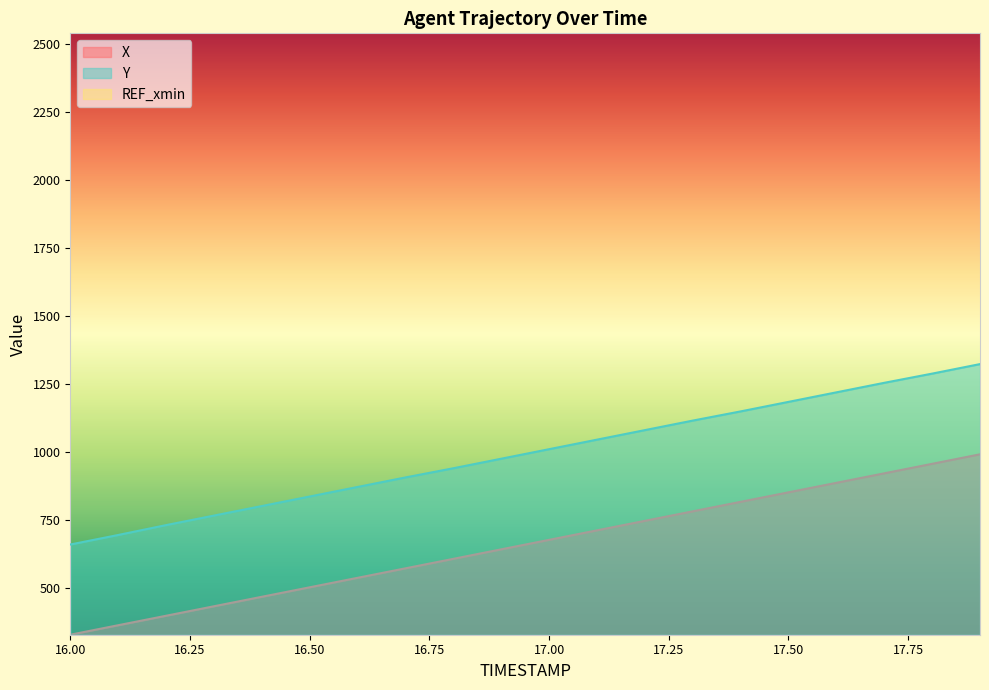

Which series has the largest range (max minus min)?

X